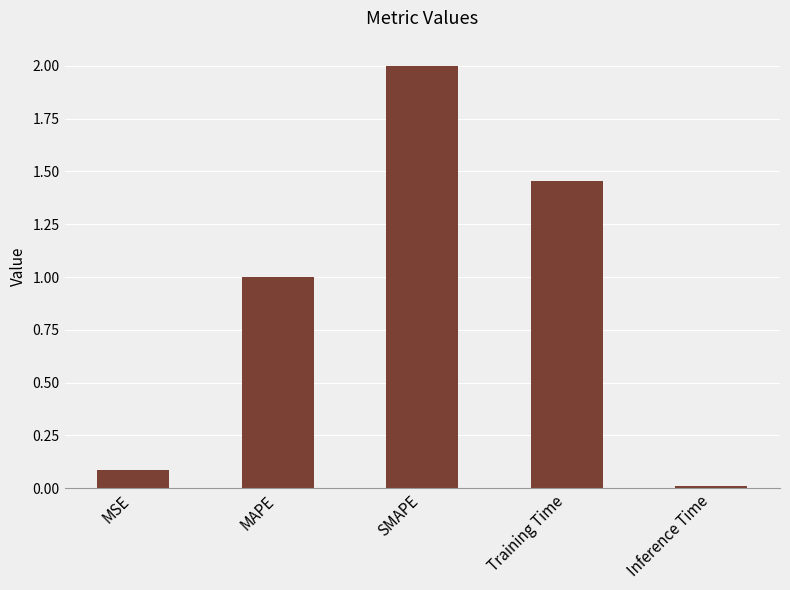

Between MSE and Inference Time, which is larger?

MSE